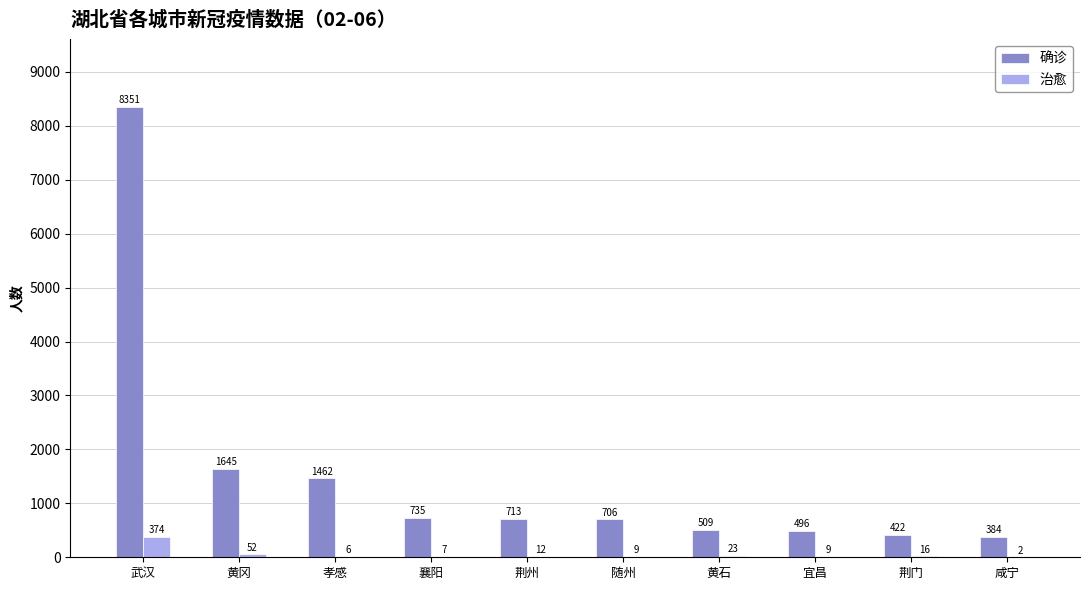

Which series has the widest spread of values?

确诊